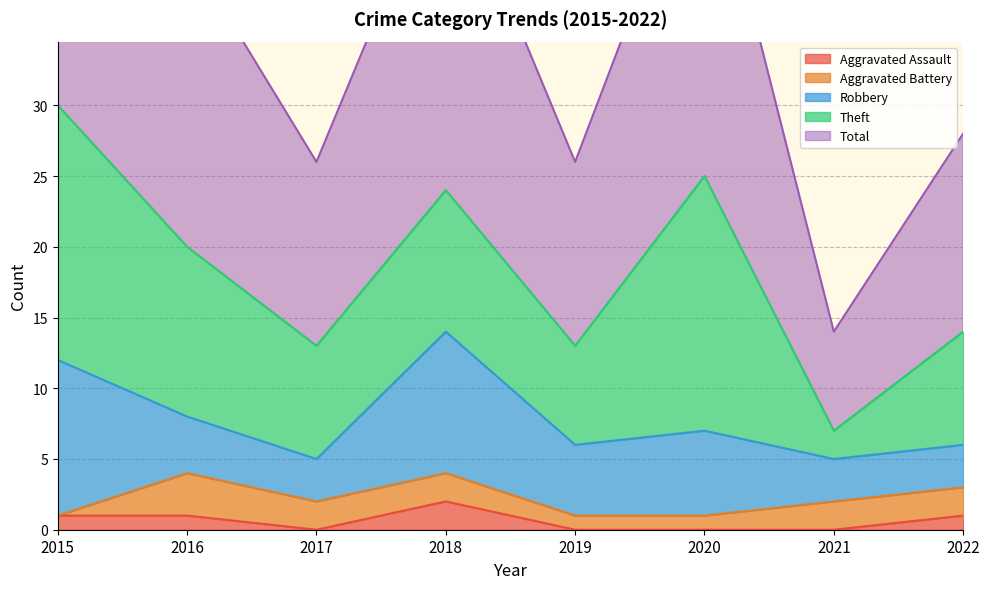

What is the difference between the Robbery values at 2019 and 2016?

1